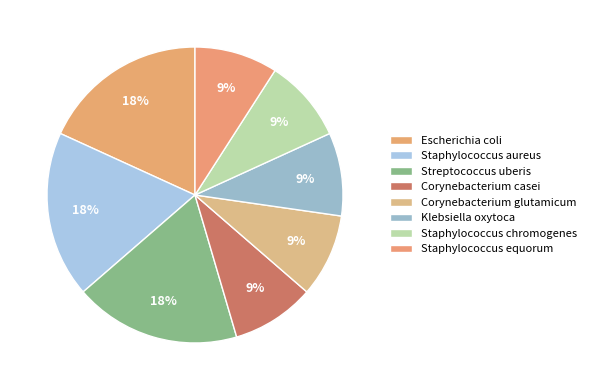

How many segments does this pie chart have?

8